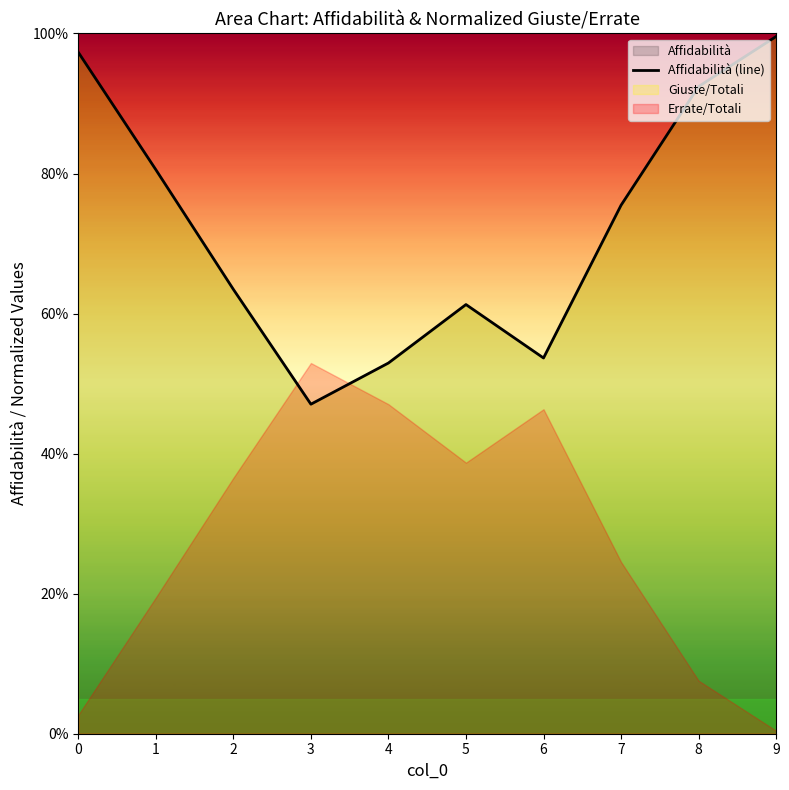

Which has a higher value, 1 or 7?

1